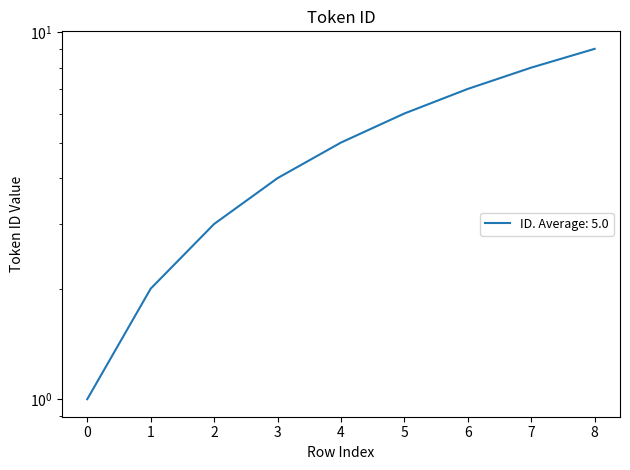

The value at 5 is 4. True or false?

False